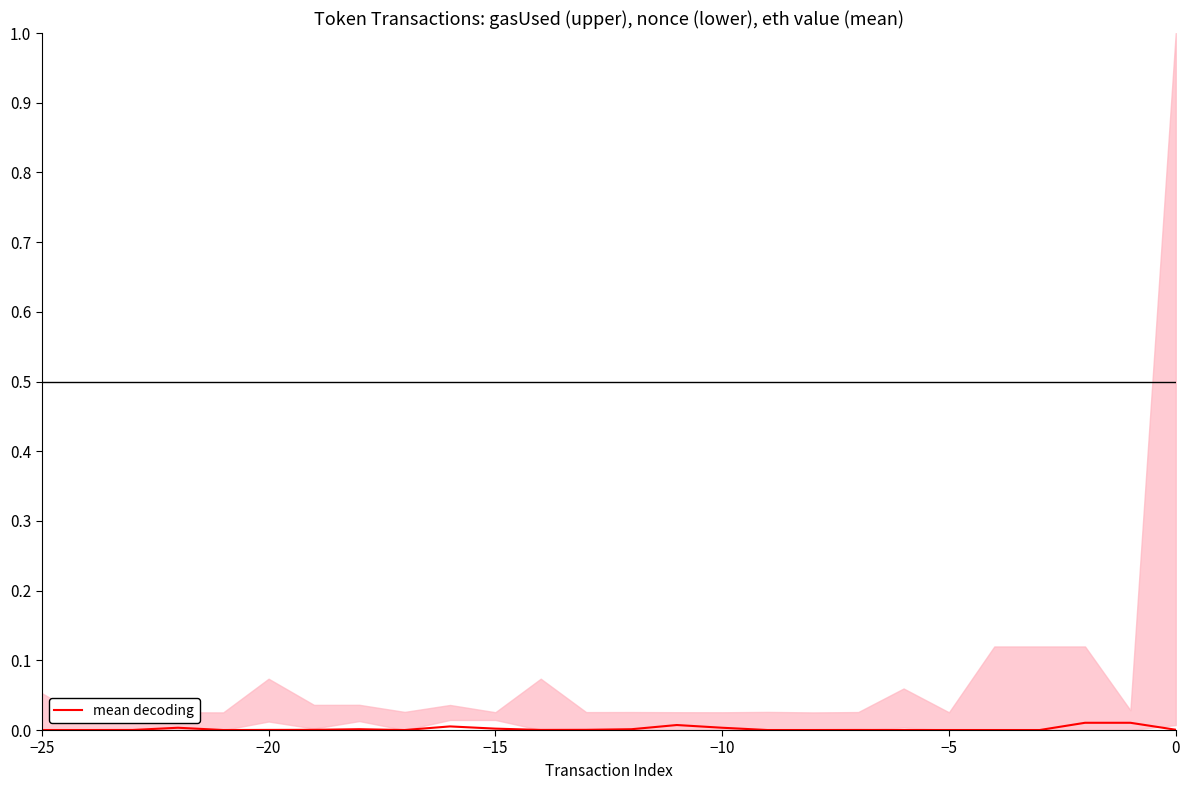

Is it true that the value at −20 is 0.0?

True